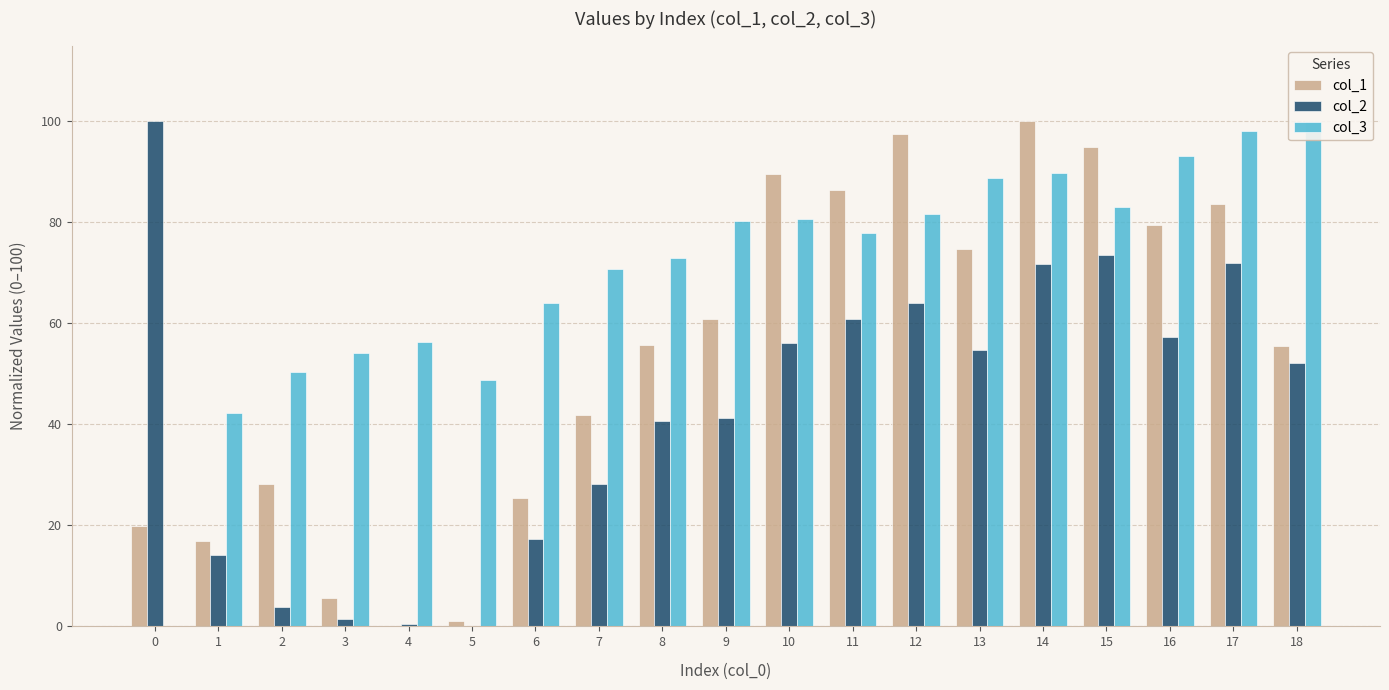

Between 7 and 12, which series saw the biggest shift?

col_1